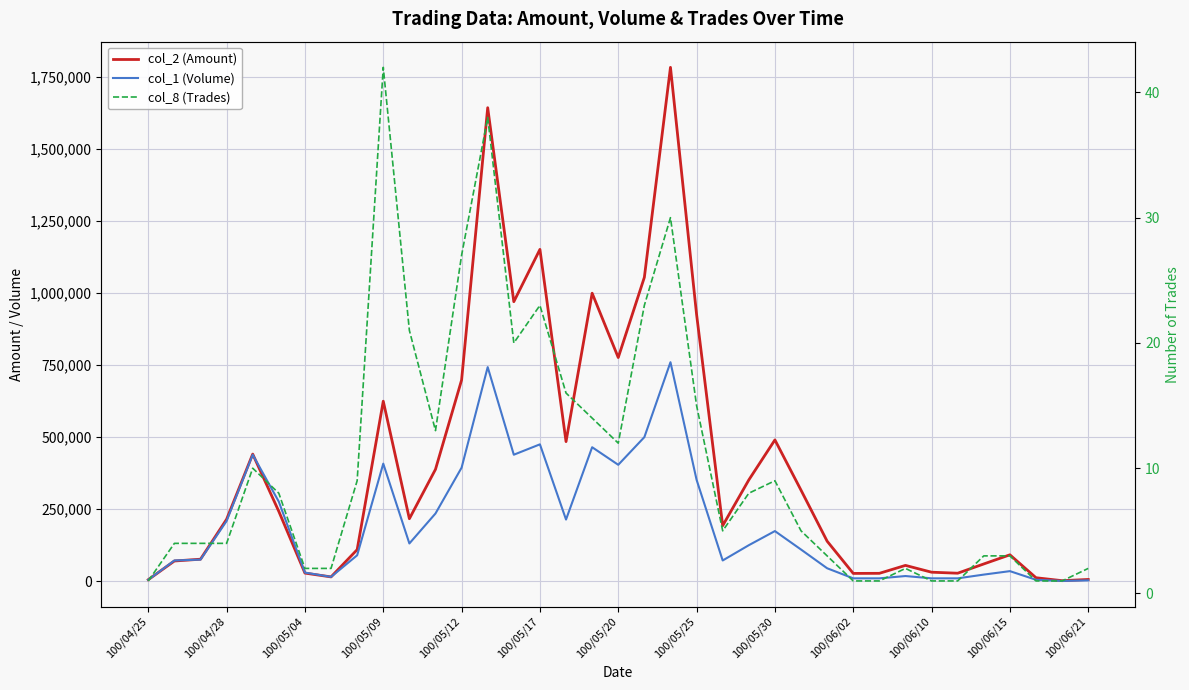

What is the difference between the maximum and minimum values in the col_8 (Trades) series?

41